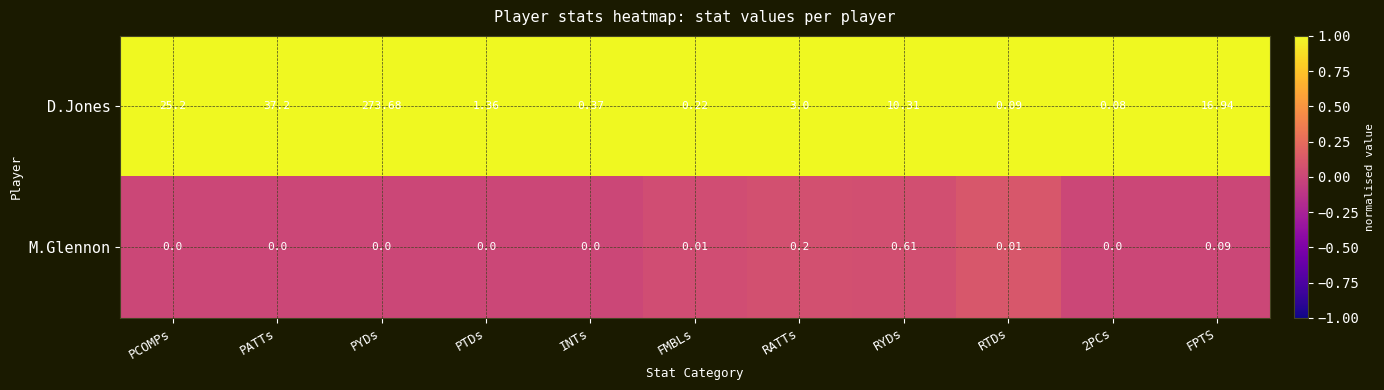

Which series has the largest range (max minus min)?

D.Jones